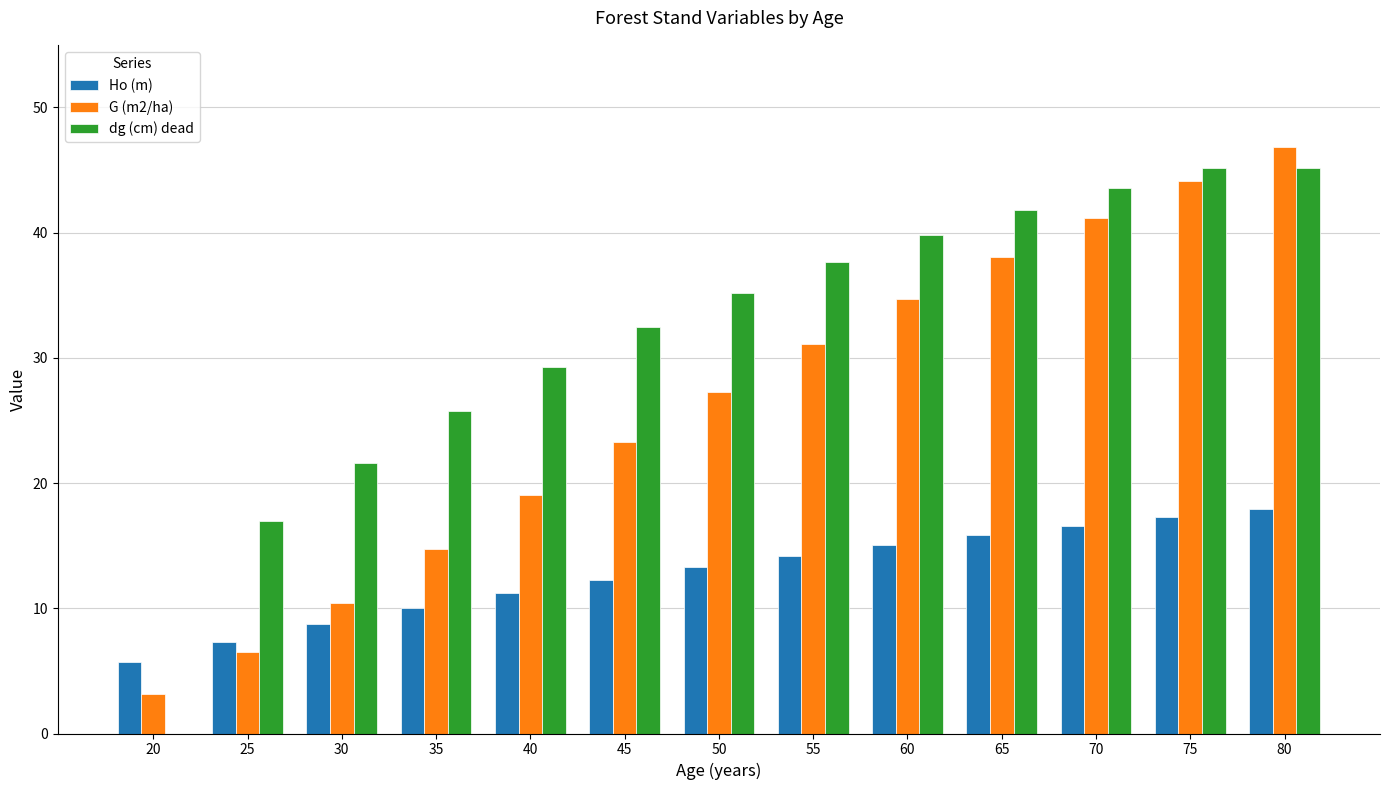

What is the approximate value of G (m2/ha) at 70?

41.2